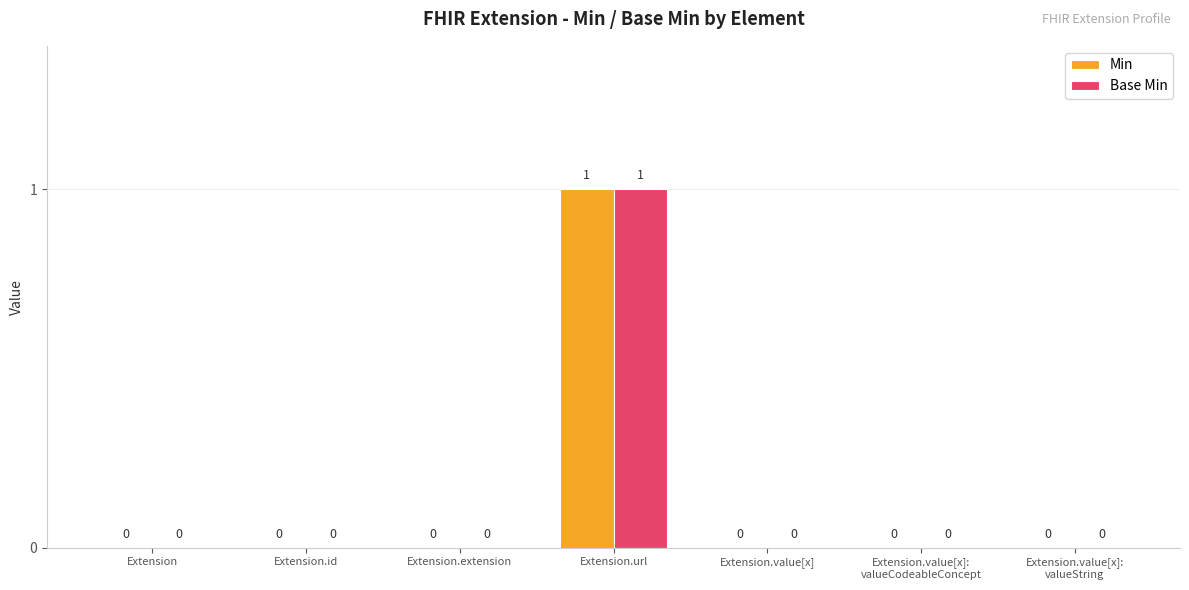

Which category has the highest value in the Min series?

Extension.url